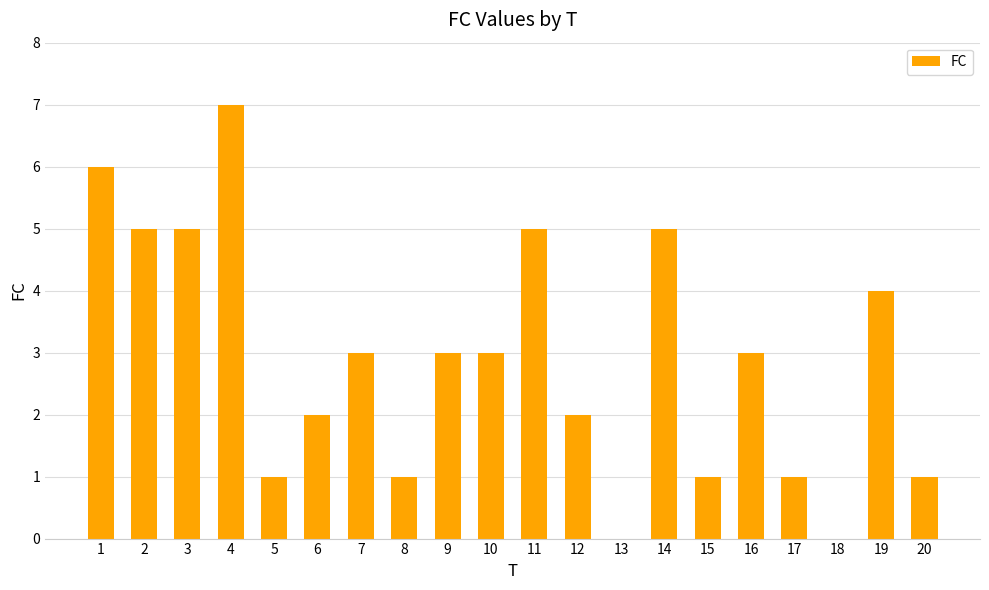

How many values are between 1 and 5?

16